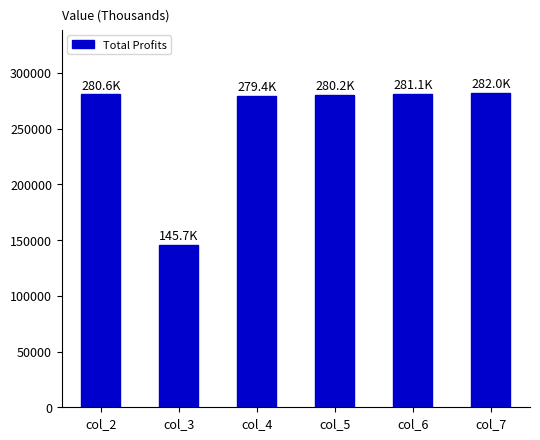

What is the smallest value displayed?

145657.4